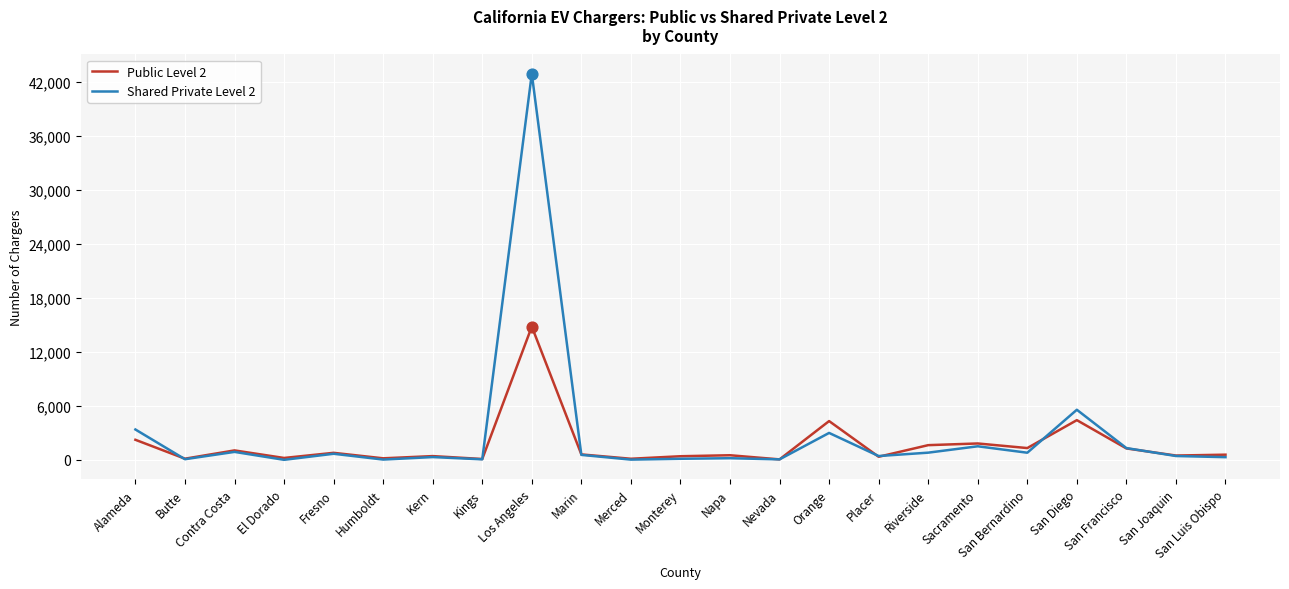

Rank the series by their maximum value, from highest to lowest.

Shared Private Level 2, Public Level 2